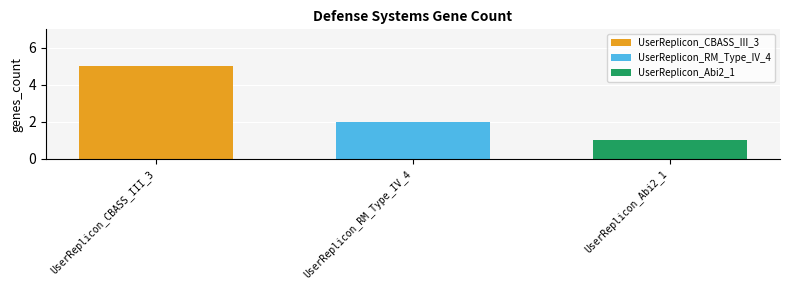

Rank the series by their average value, from lowest to highest.

UserReplicon_Abi2_1, UserReplicon_RM_Type_IV_4, UserReplicon_CBASS_III_3